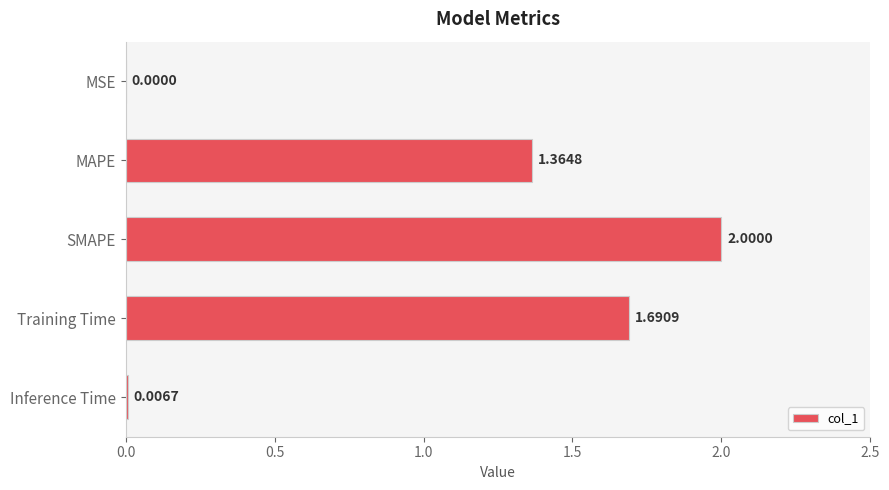

What is the change in value from MAPE to Inference Time?

-1.4